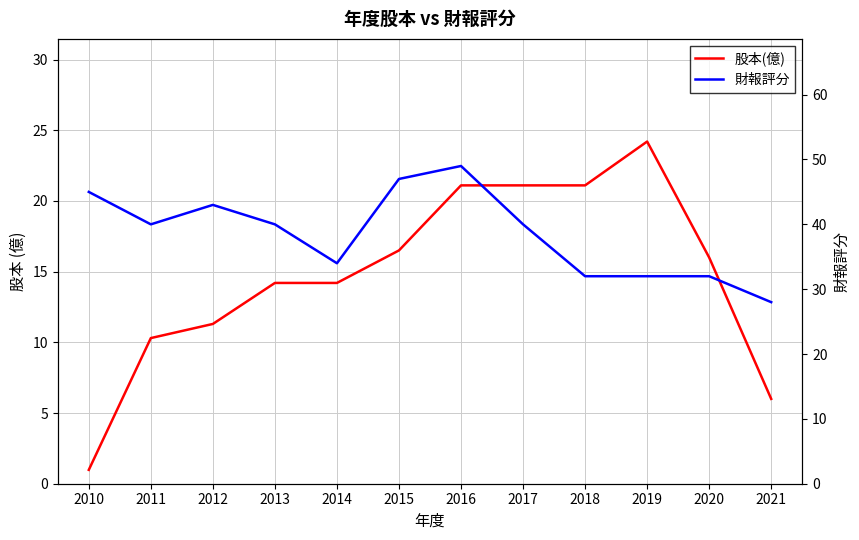

What is the lowest value of the 股本(億) series?

1.0